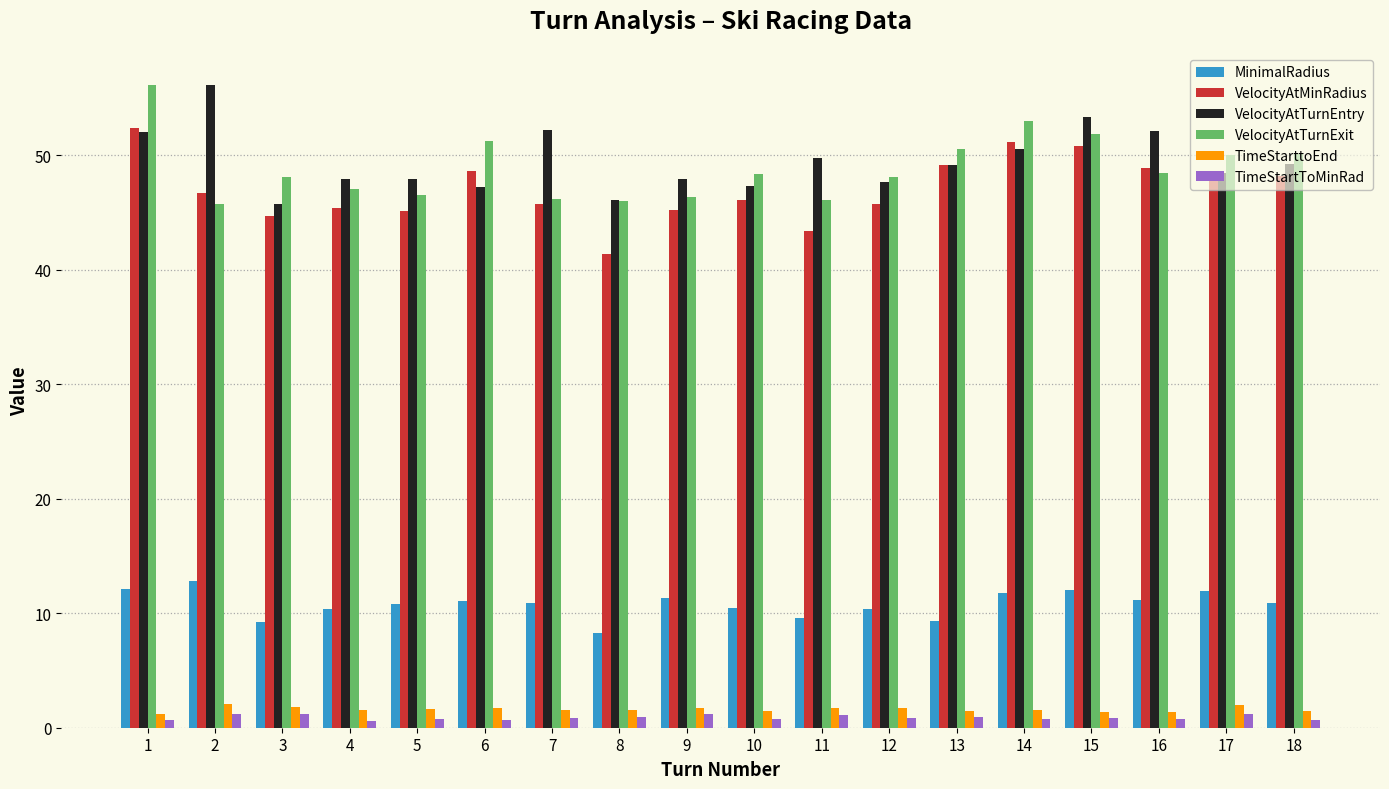

True or false: MinimalRadius has a value of 10.4 at 10.

True